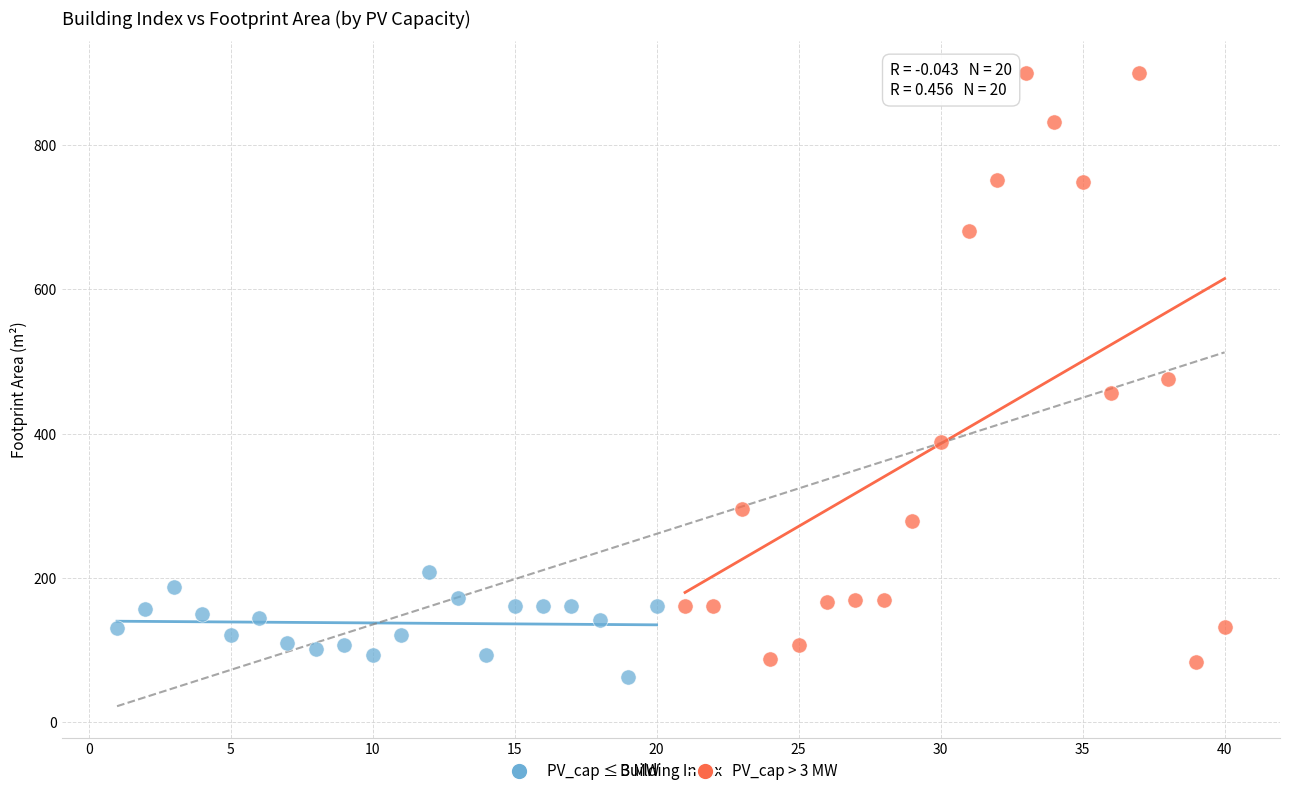

Which series contains the highest Y value?

PV_cap > 3 MW